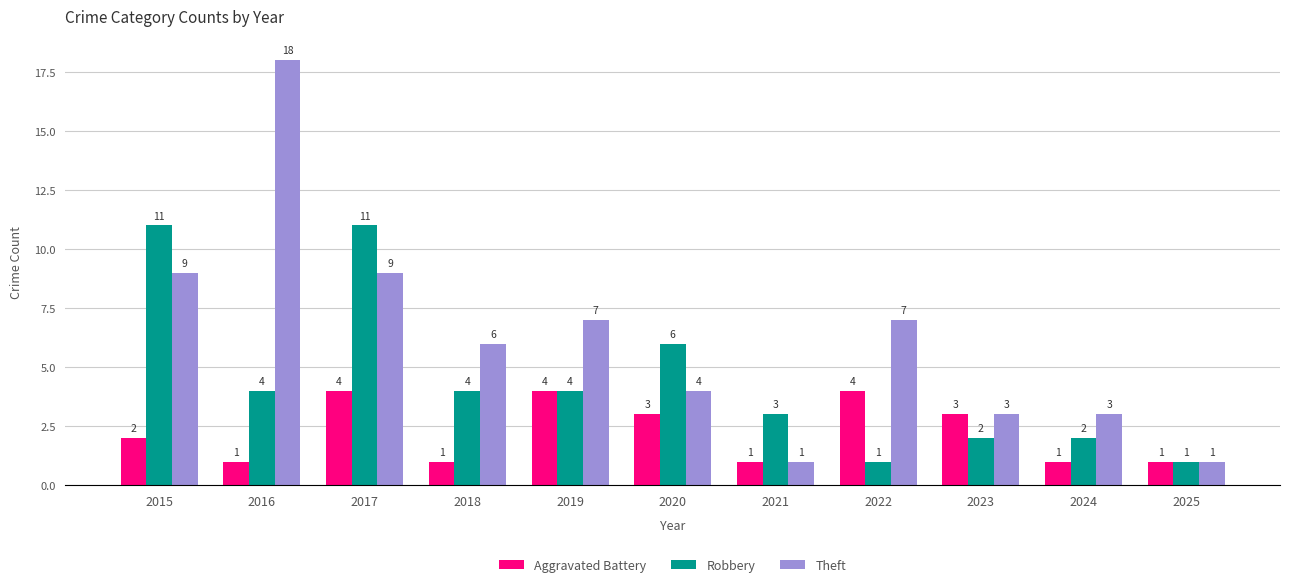

What are all the series names shown in the legend?

Aggravated Battery, Robbery, Theft